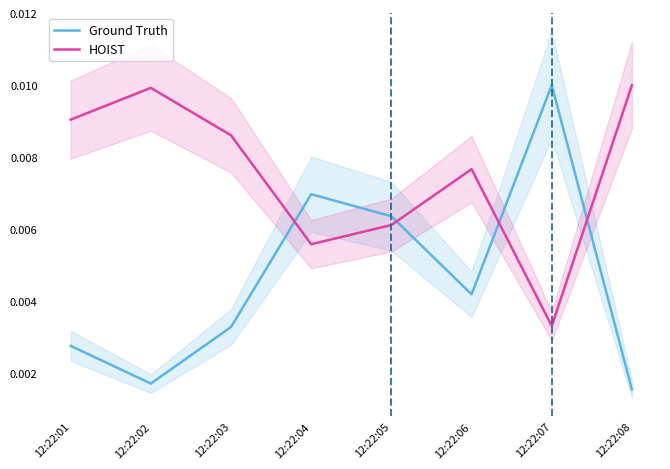

Does the chart display data point markers on the line(s)?

No